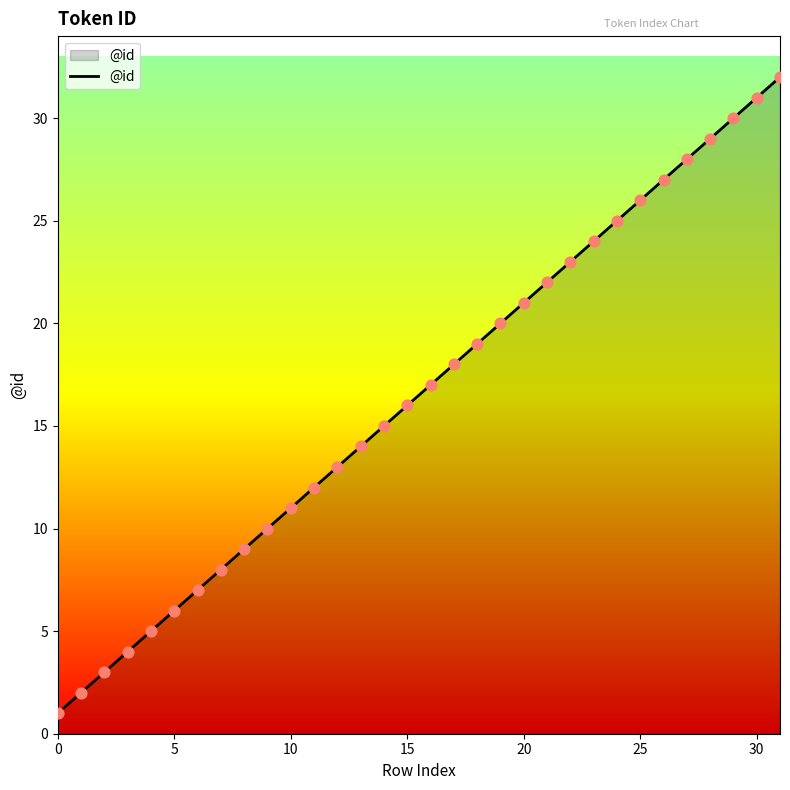

What is the maximum value shown in the chart?

32